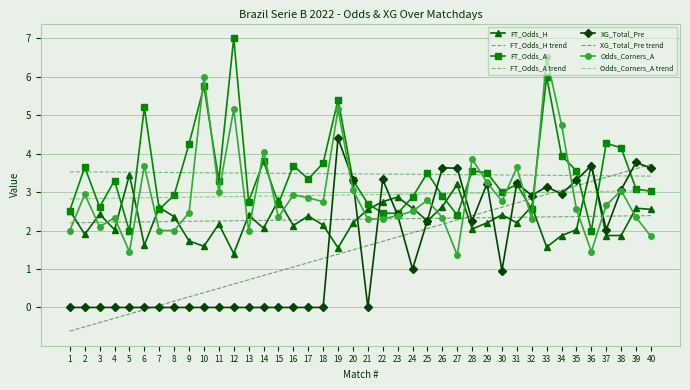

True or false: FT_Odds_A has a value of 3.6 at 2.

True